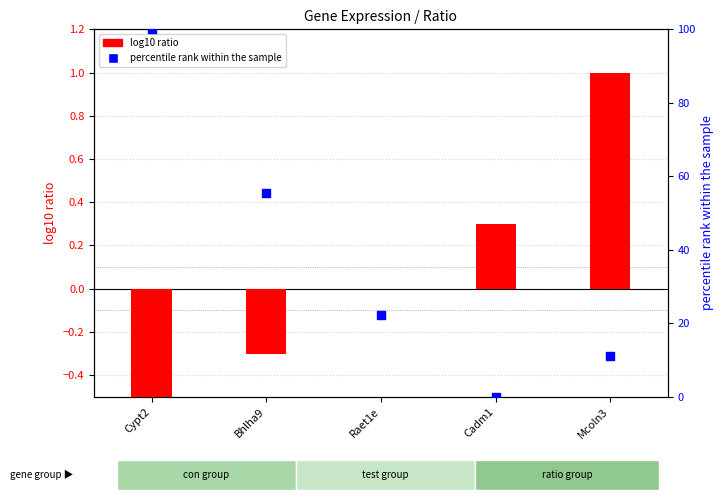

What is the total value across all series at Cadm1?

0.3